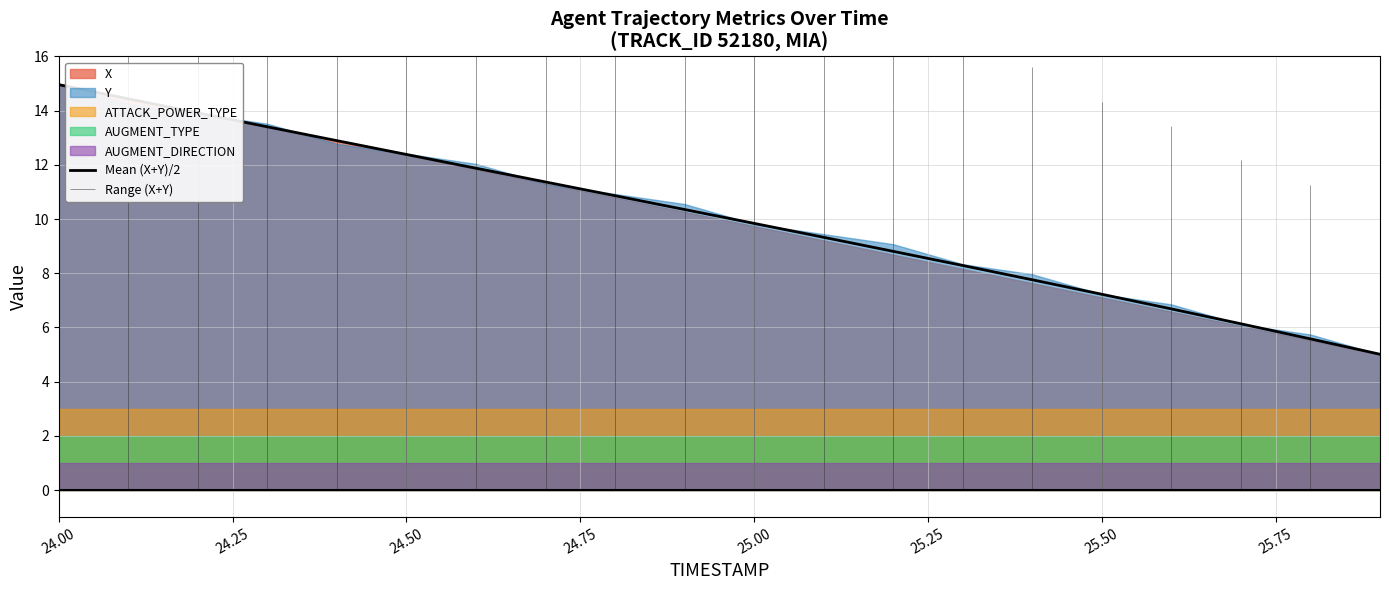

At which label does Mean (X+Y)/2 reach its peak?

24.00